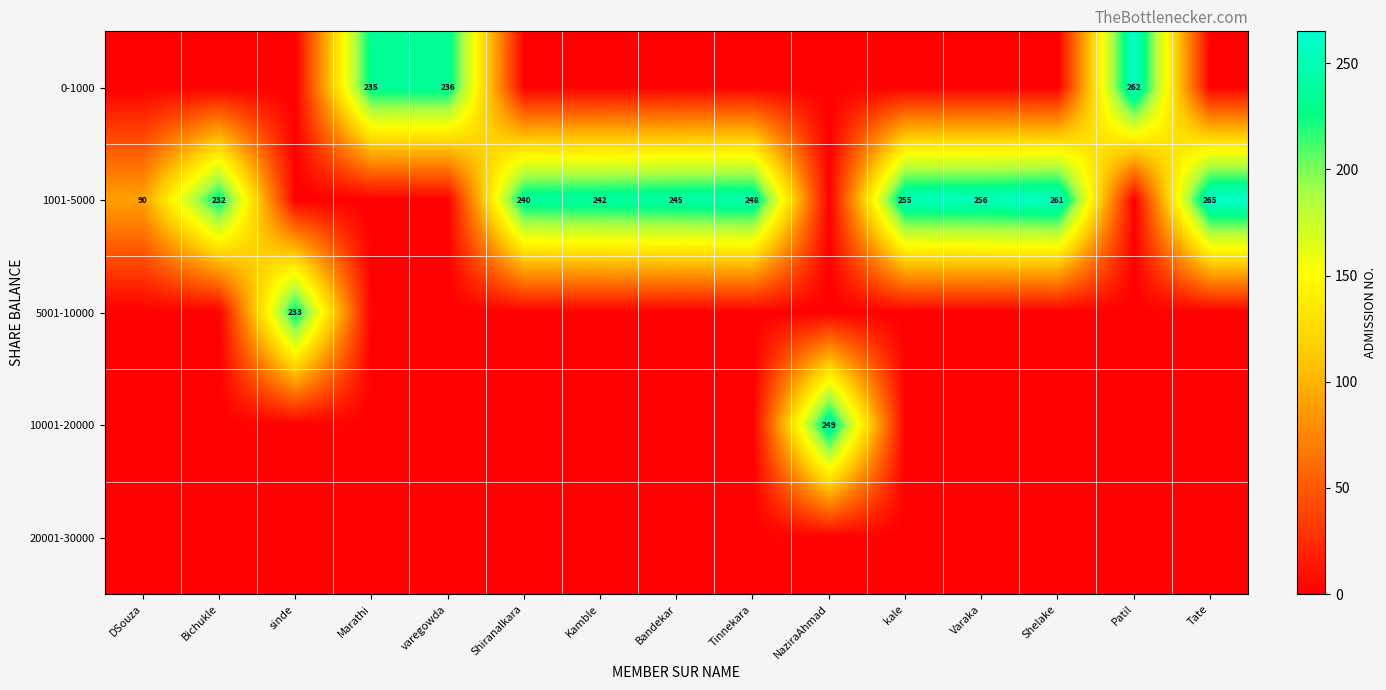

Which label corresponds to the smallest value in the chart?

DSouza